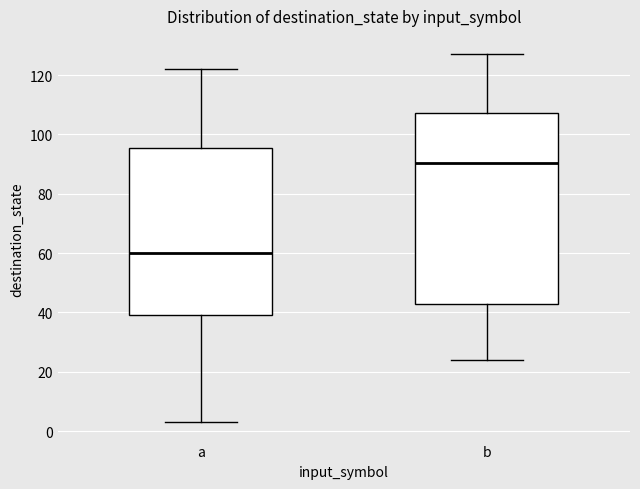

Which box has the lowest median line?

a